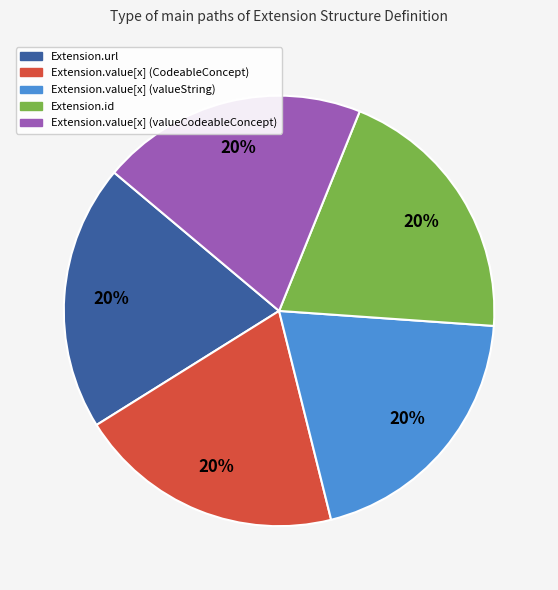

Is there any slice that represents more than half of the pie?

No